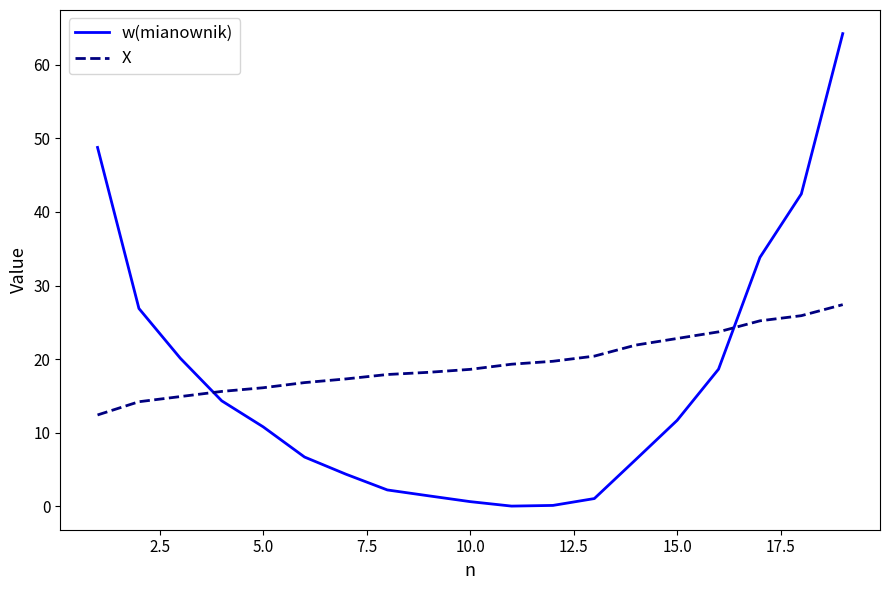

Does the chart display data point markers on the line(s)?

No